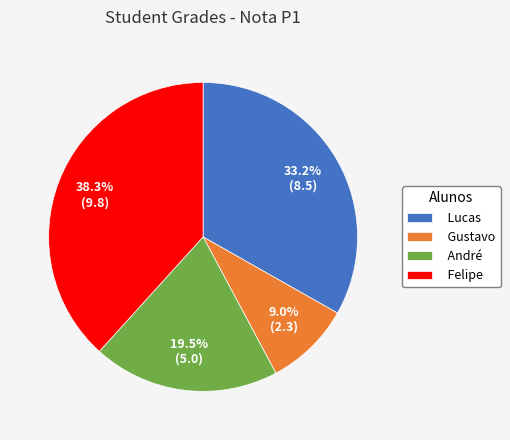

True or false: Lucas accounts for 33% of the total.

True